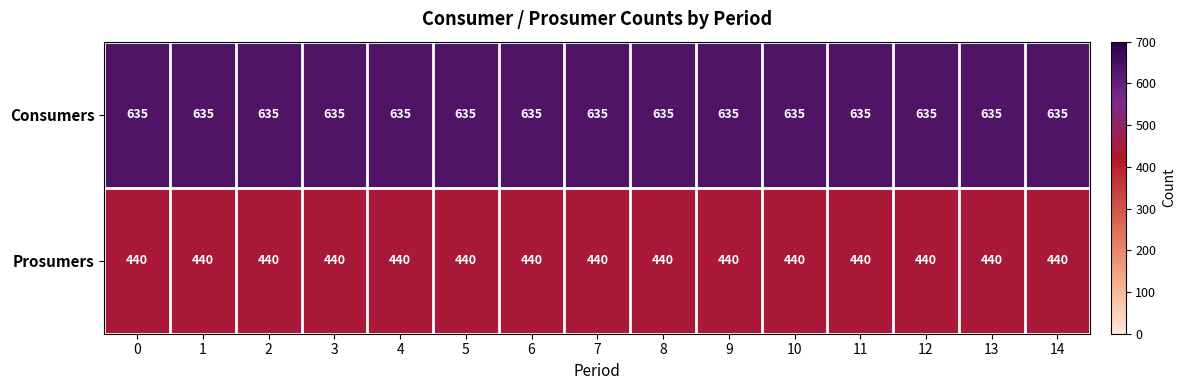

Rank the series by their maximum value, from highest to lowest.

Consumers, Prosumers